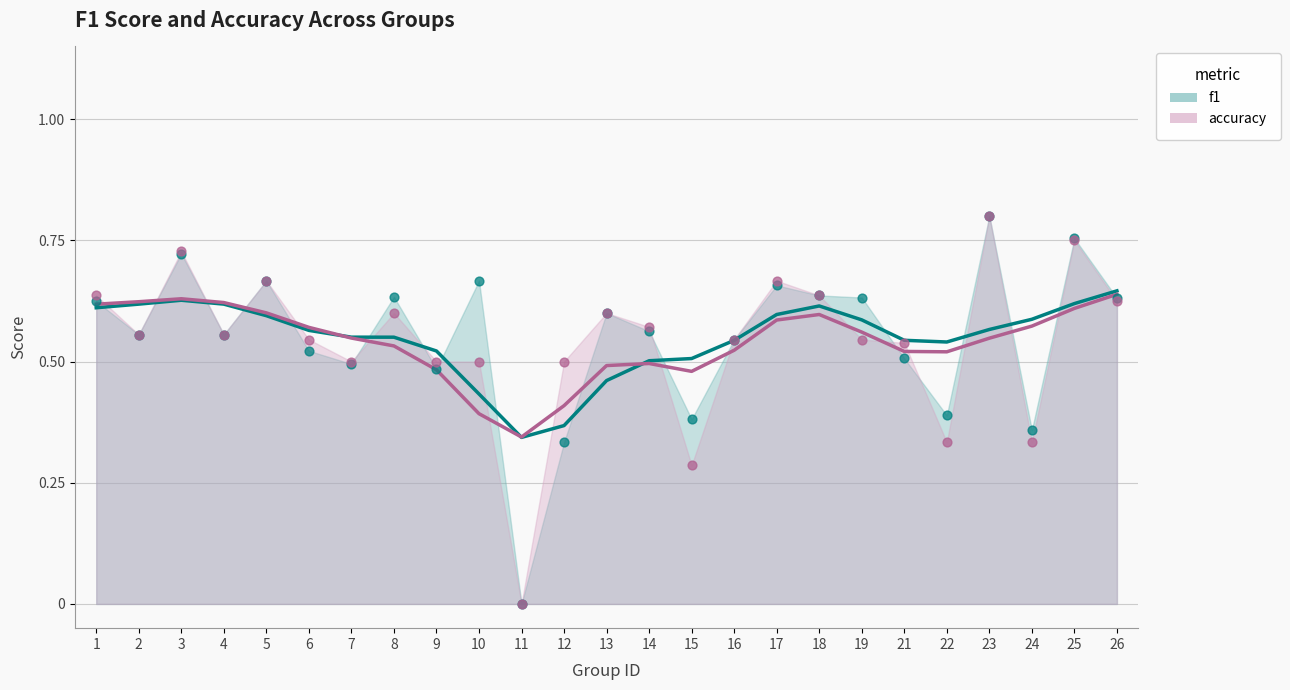

What is the total value across all series at 14?

1.1